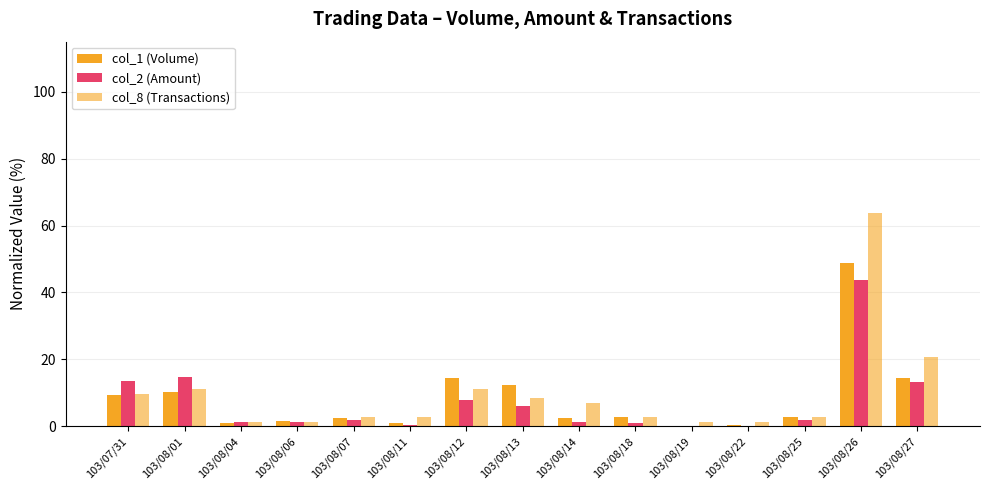

What is the average value of the col_2 (Amount) series?

7.2